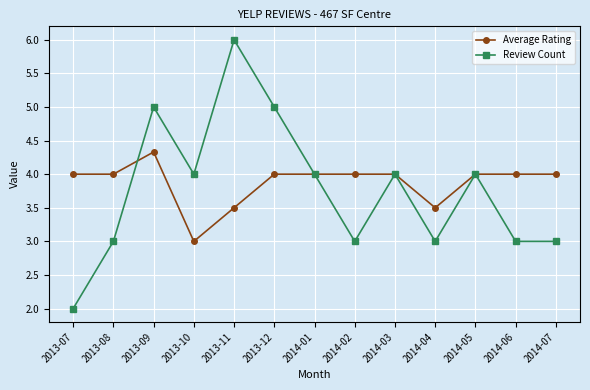

How many distinct data groups are displayed?

2